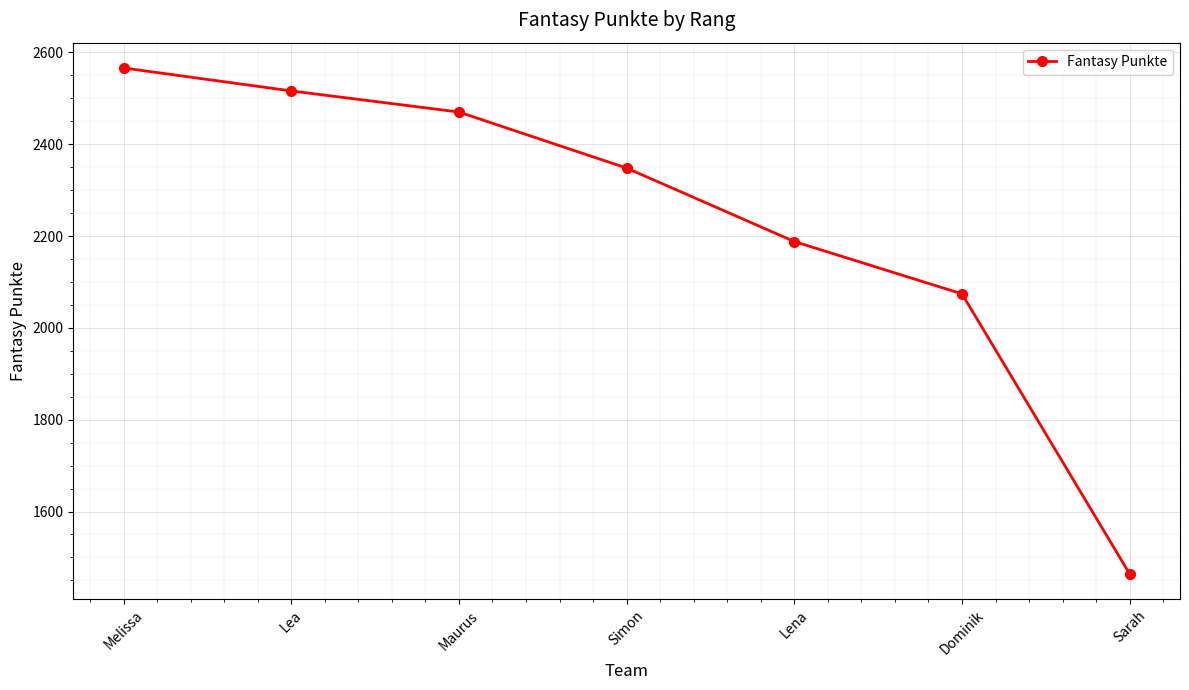

At which category does the chart reach its peak across all series?

Melissa